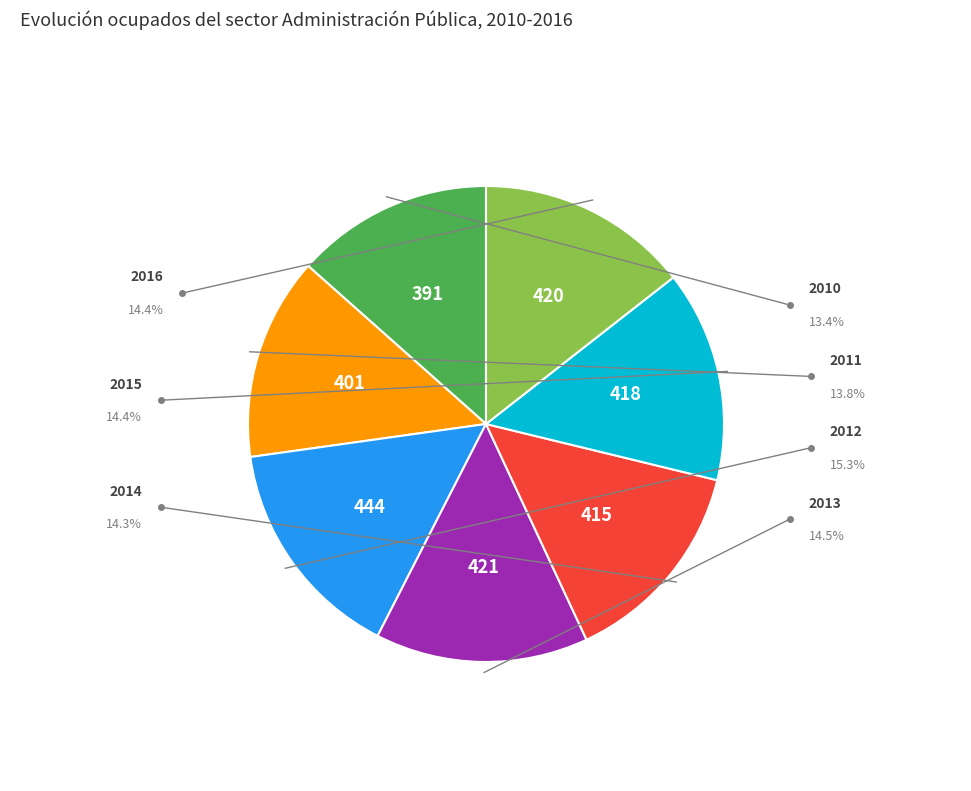

Is there a majority slice in this chart?

No